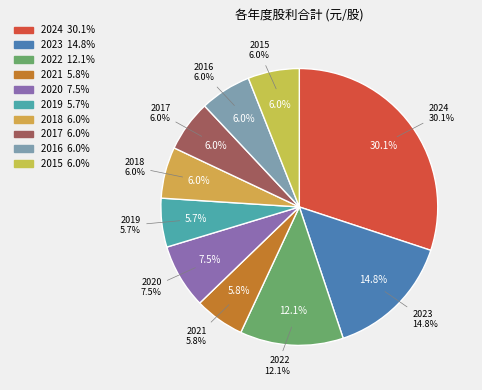

To the nearest percent, what is the difference between the largest and smallest slice percentages?

24%